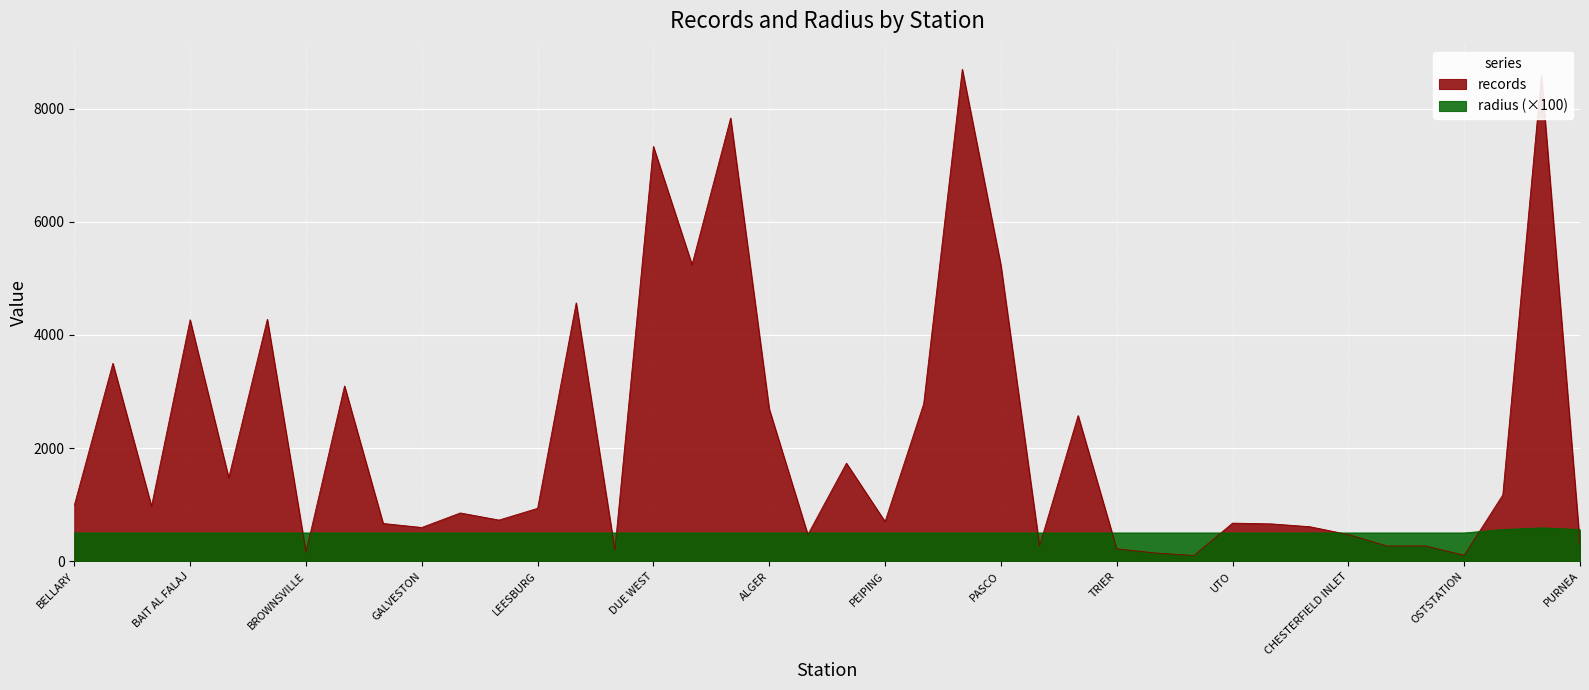

Between which two adjacent categories do records and radius first intersect?

GWADAR and BROWNSVILLE